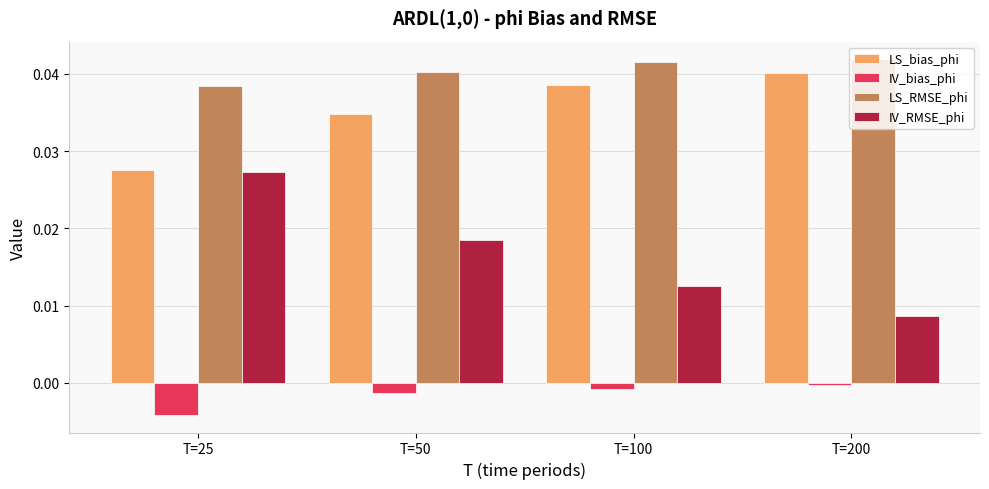

At how many categories does at least one series exceed 0?

4